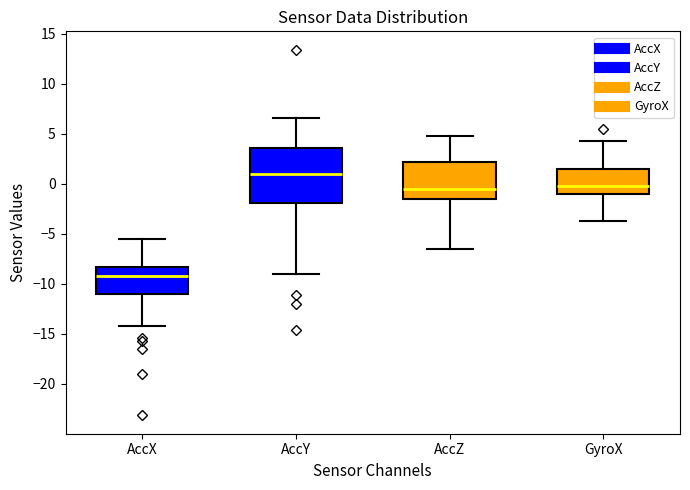

Which box's median line is the highest?

AccY